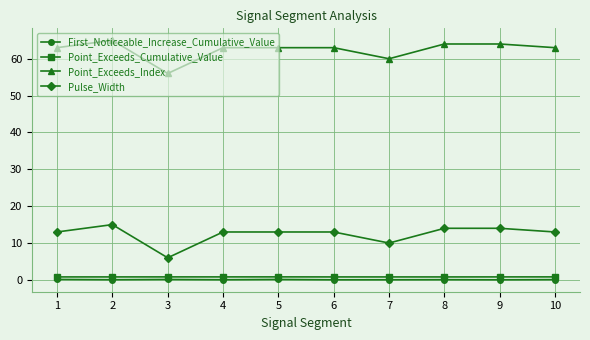

True or false: First_Noticeable_Increase_Cumulative_Value has a value of 0.1 at 8.

True